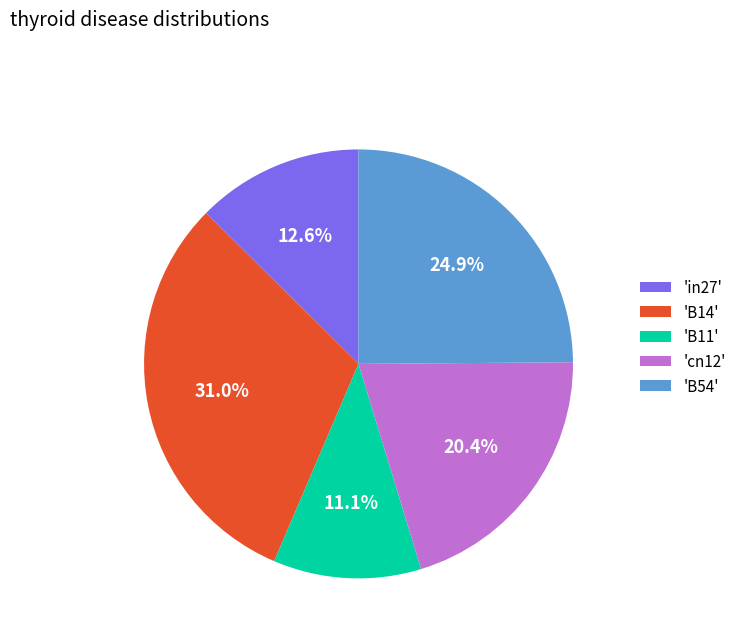

Which slice is the largest?

'B14'